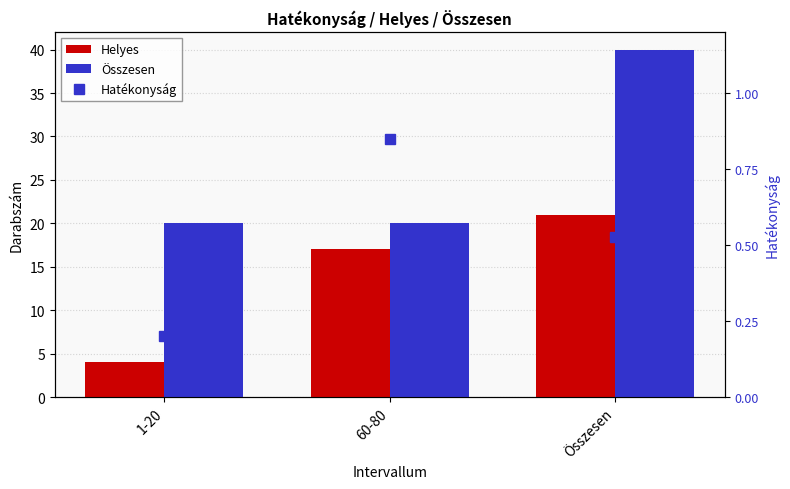

How many data points in Helyes are less than 17?

1